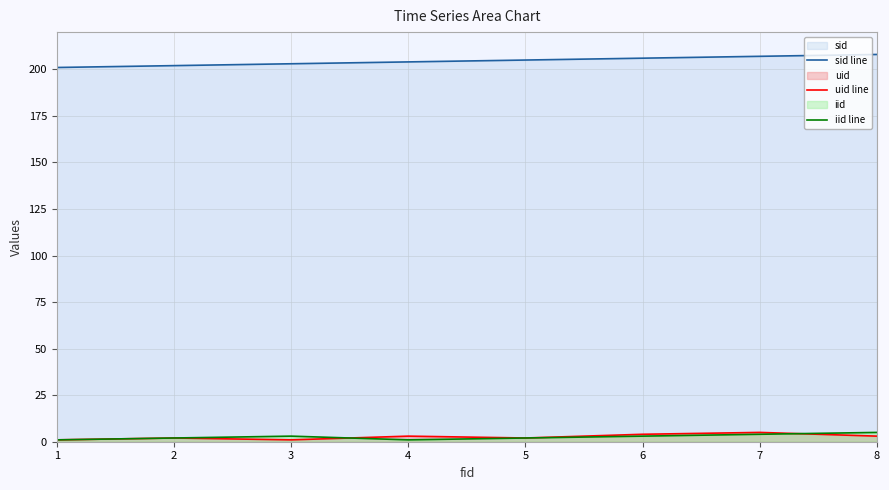

At which category does iid line reach its first local peak?

3